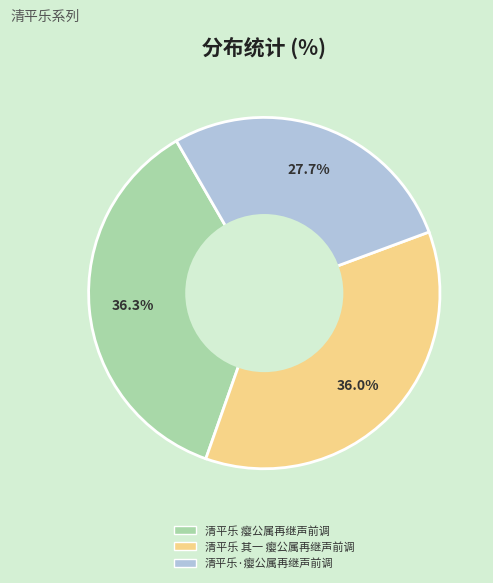

Which category has the smallest portion of the pie?

清平乐·瘿公属再继声前调